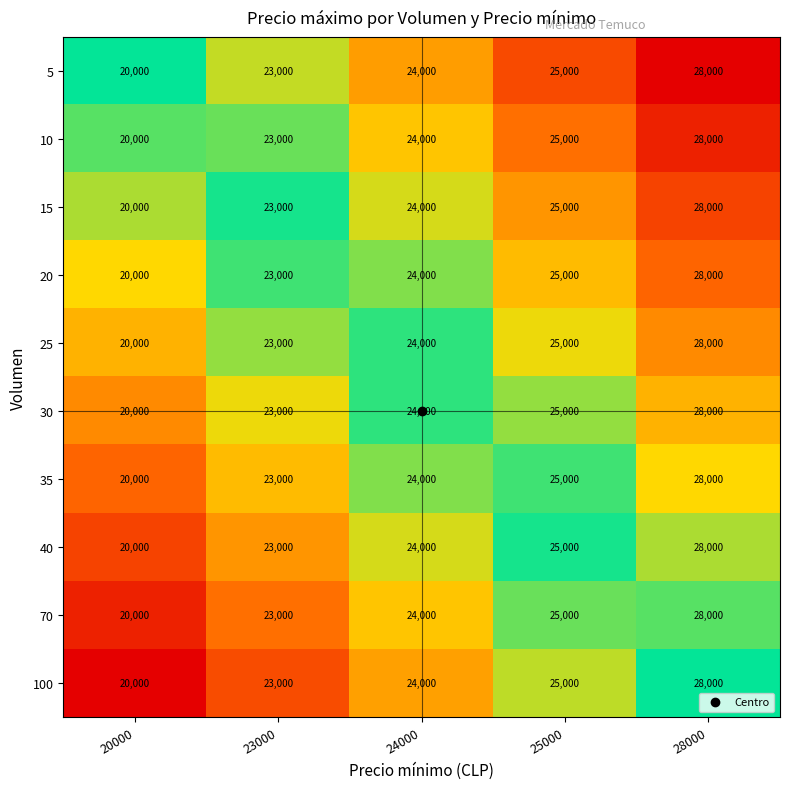

Read the 25 value at 20000.

20000